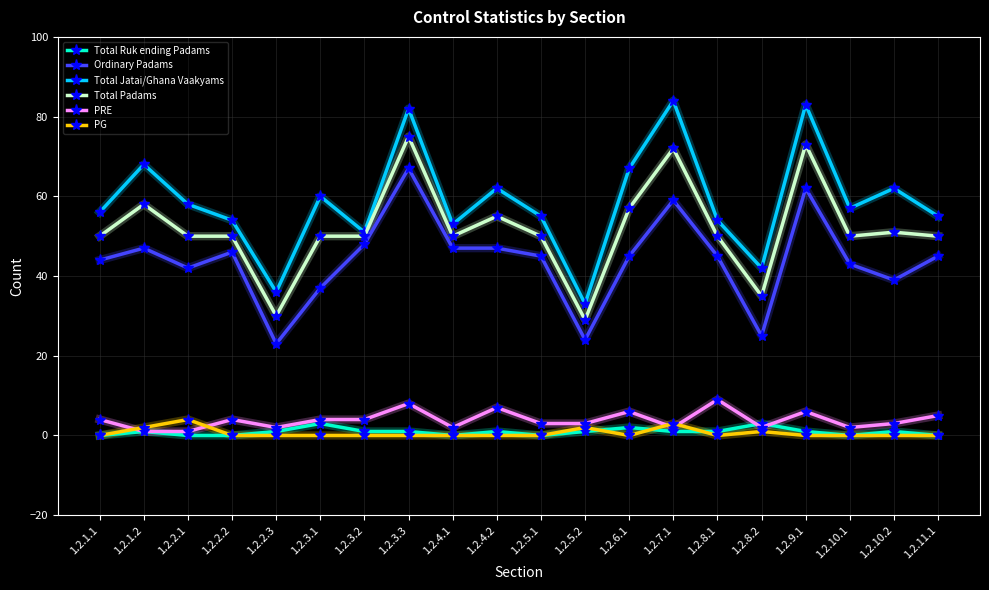

Is the value of PG at 1.2.9.1 greater than the value of PRE at 1.2.11.1?

No